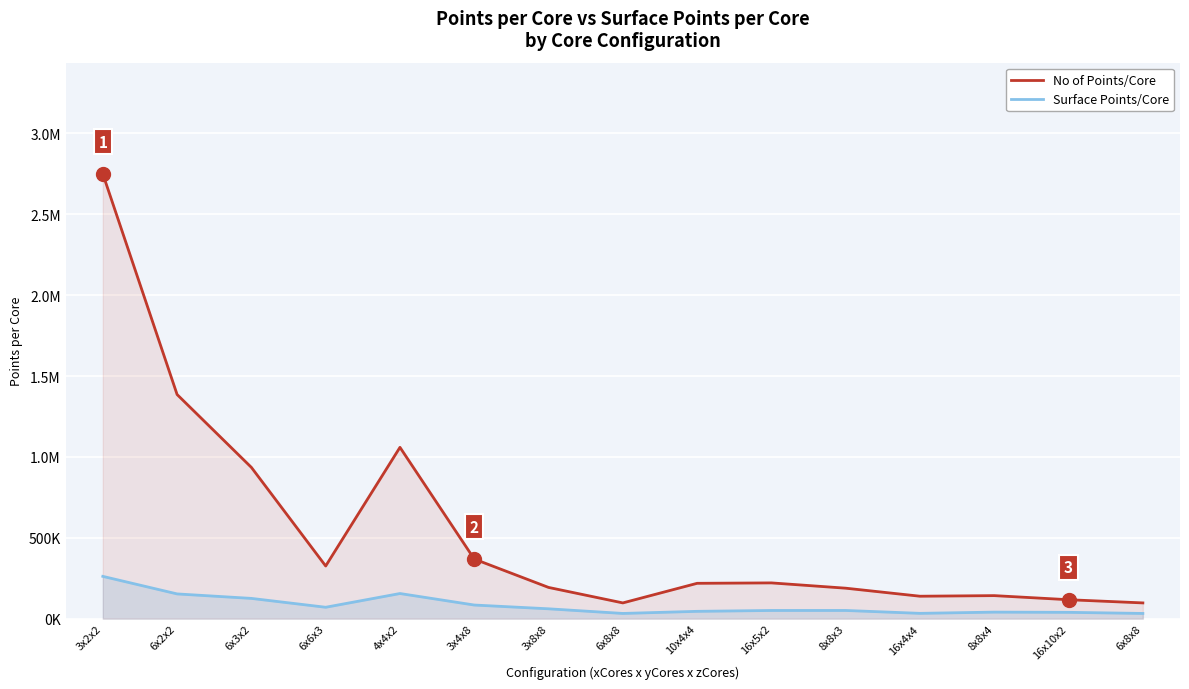

In Surface Points/Core, how many points are higher than both neighbors (excluding endpoints)?

3